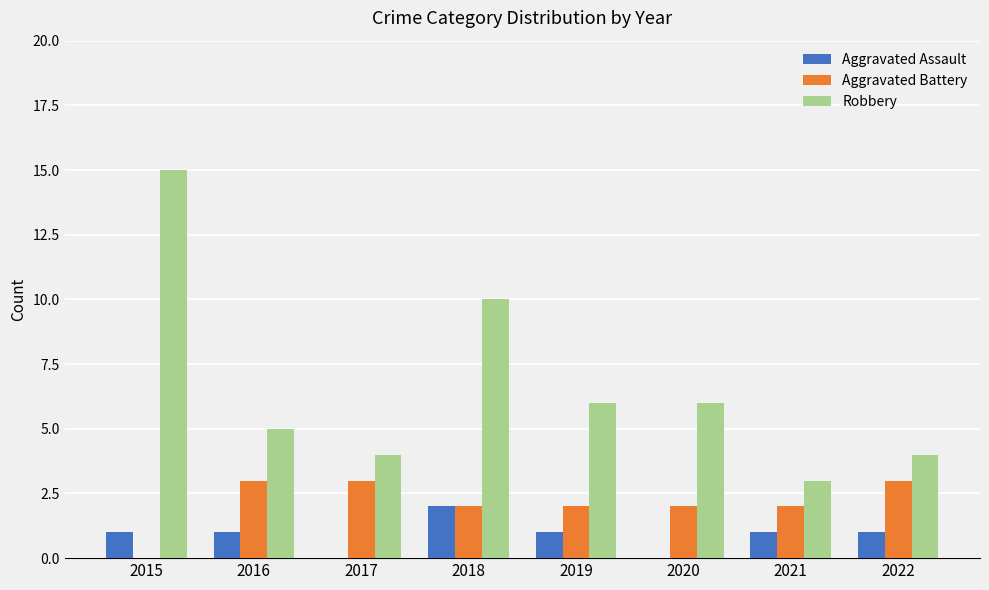

Reading left to right, list all the values displayed in this chart.

Aggravated Assault: 1	1	0	2	1	0	1	1
Aggravated Battery: 0	3	3	2	2	2	2	3
Robbery: 15	5	4	10	6	6	3	4